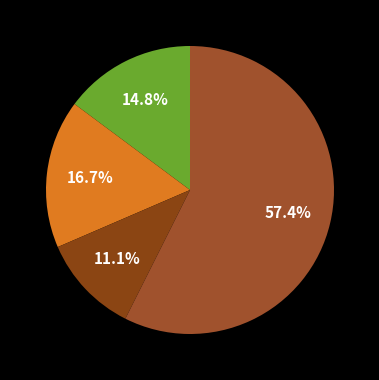

To the nearest percent, what is the average slice percentage?

20%